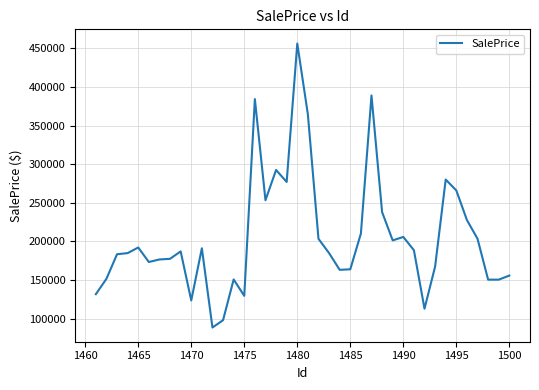

What is the minimum value shown in the chart?

88370.2